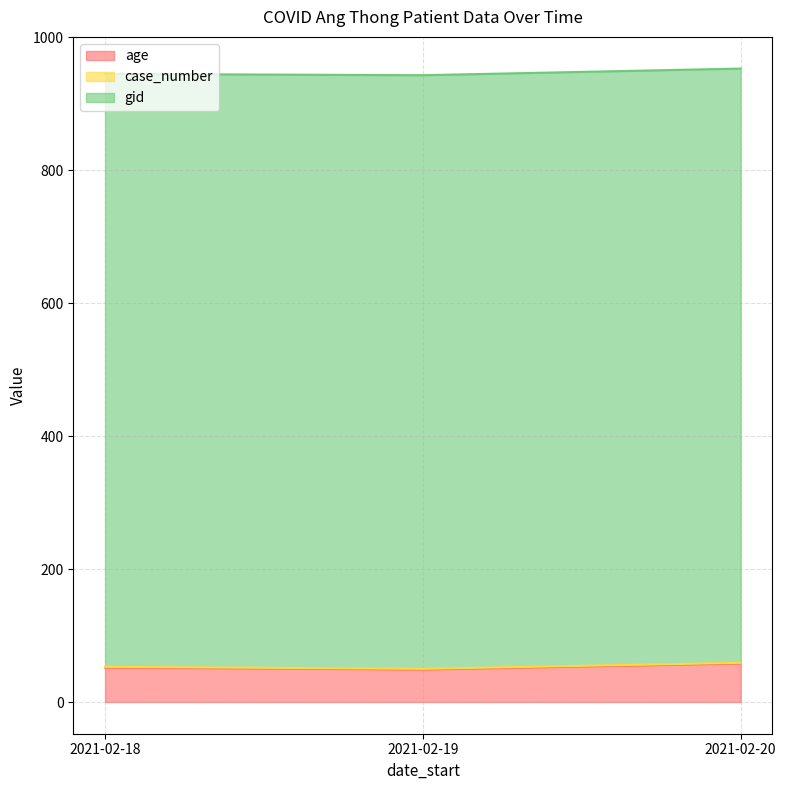

Reading right to left, transcribe all the data shown in this chart.

age: 58	49	52
case_number: 1	1	1
gid: 894	893	892